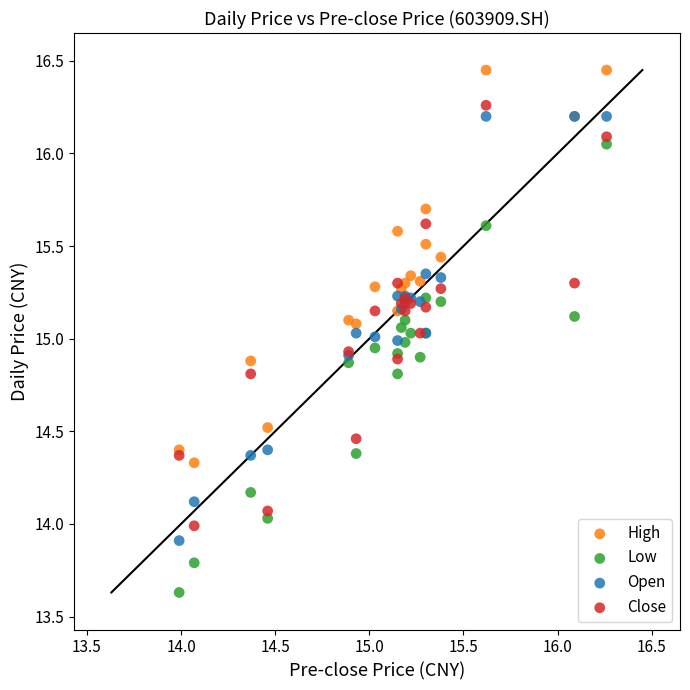

Which series reaches the maximum Y coordinate?

High